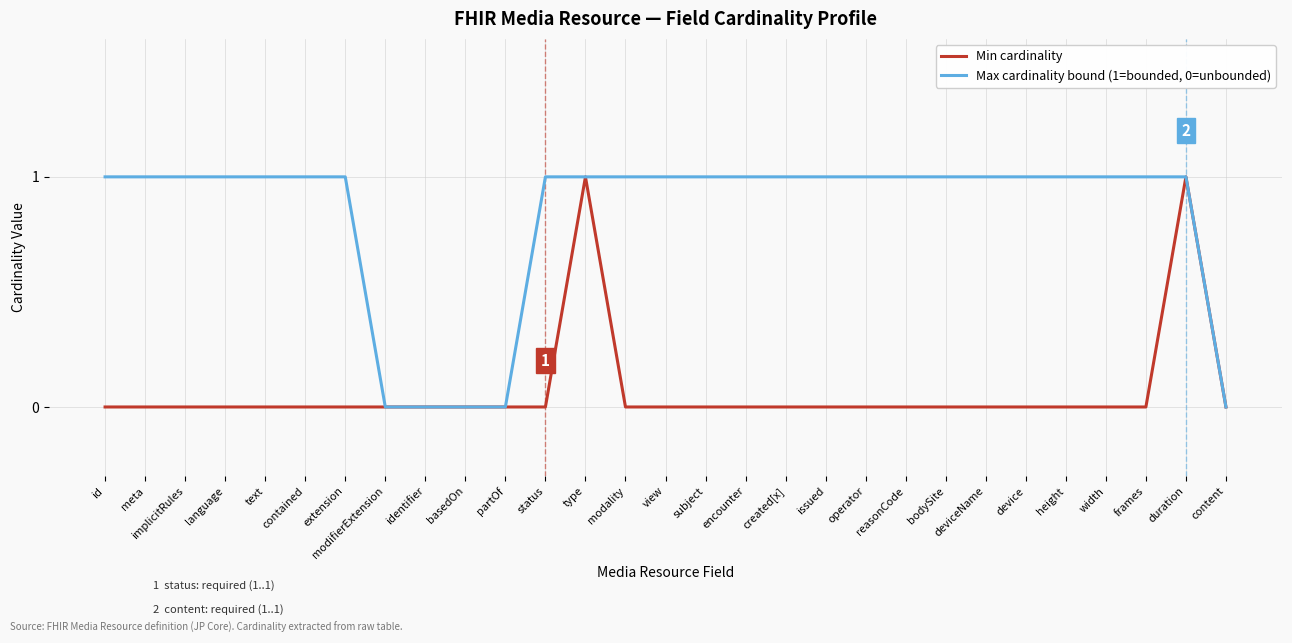

Is this an area chart (filled region under the line)?

No